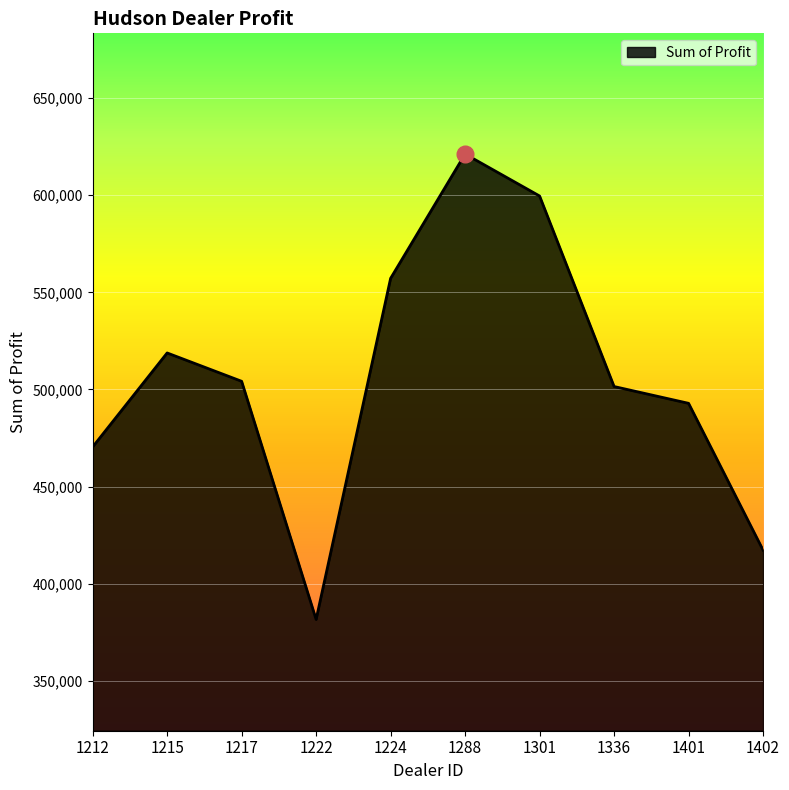

Approximately how many times larger is the value at 1222 compared to 1336?

0.8